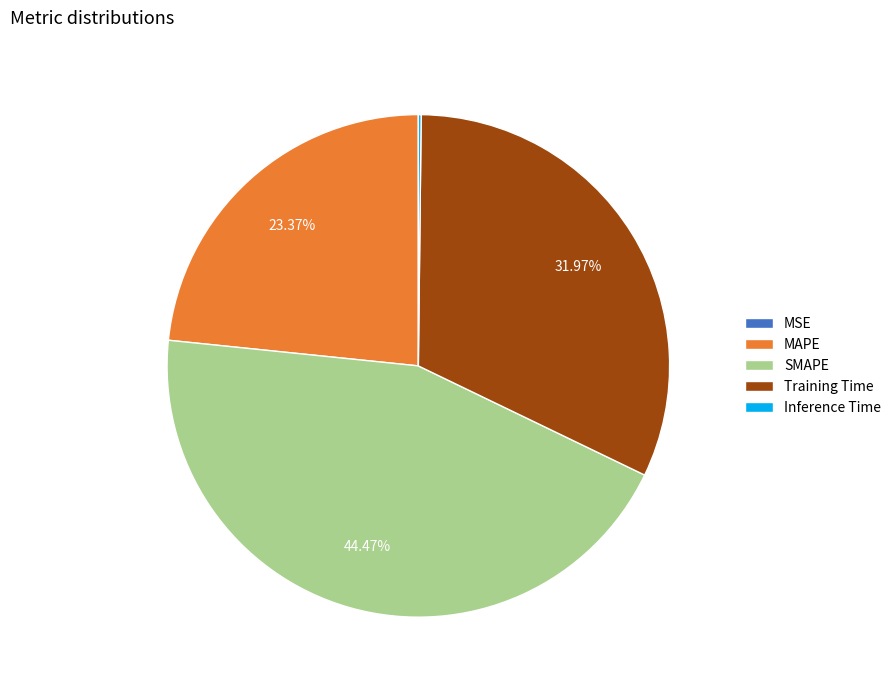

To the nearest percent, what is the difference between the SMAPE and Training Time slice percentages?

13%